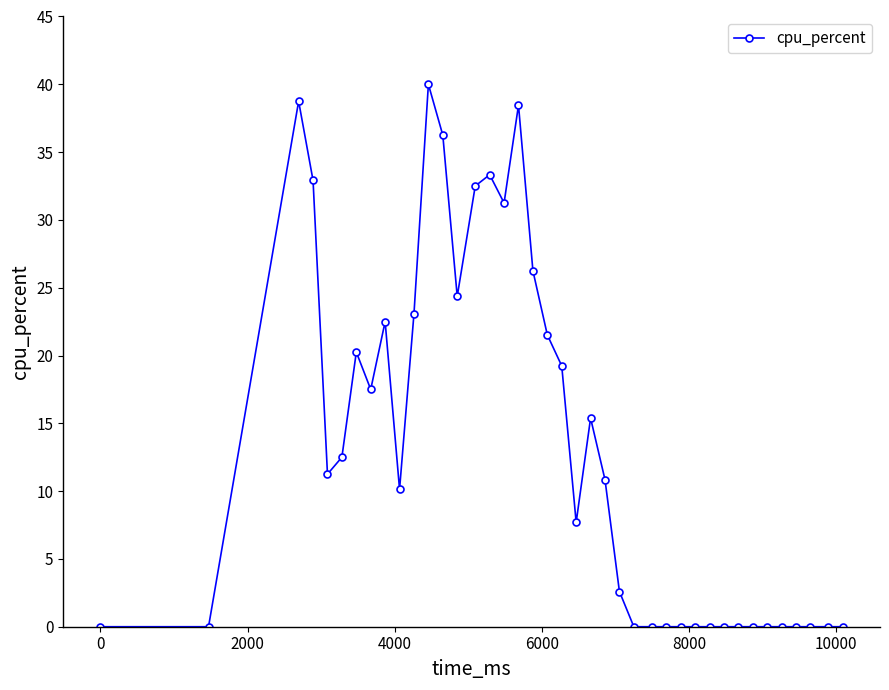

Does the chart display data point markers on the line(s)?

Yes